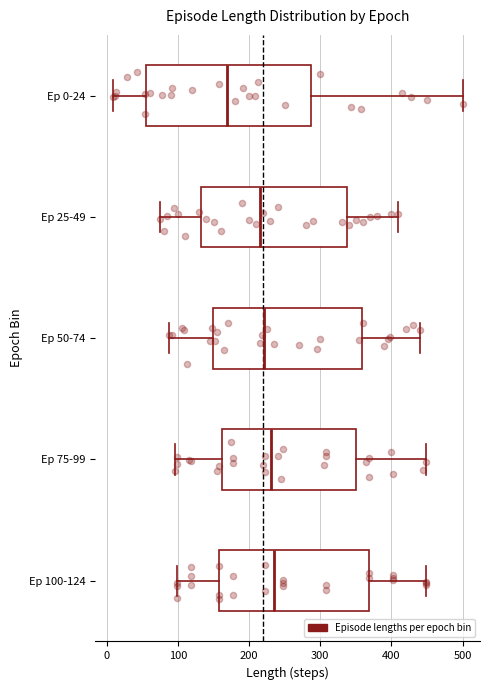

Where does the left whisker of the box for Ep 25-49 end on the x-axis? The values are not printed on the chart, so give them approximately, as read against the axis.

80